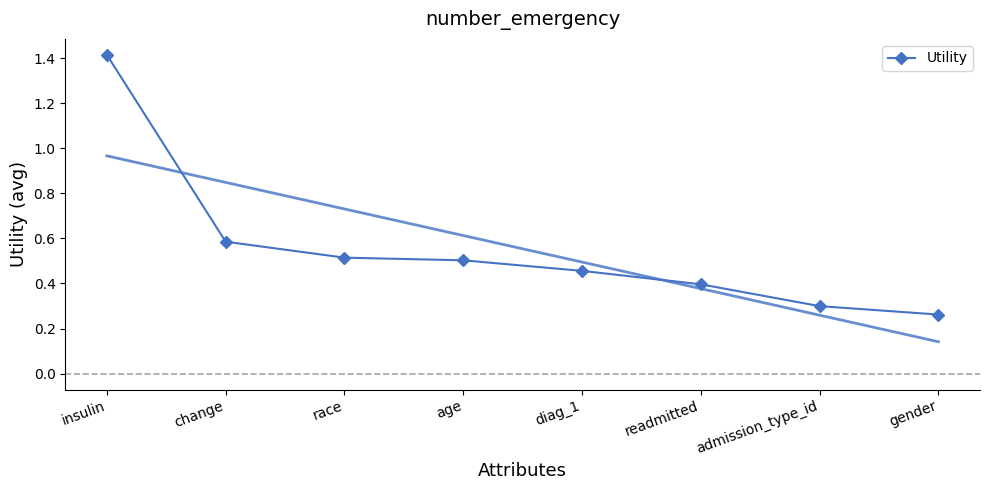

How many values are between 0 and 1?

7